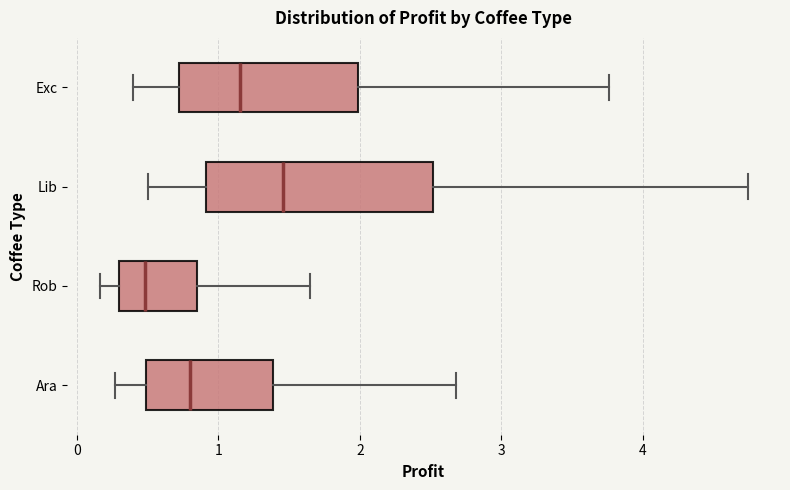

Where is the left edge of the box for Lib on the x-axis? The values are not printed on the chart, so give them approximately, as read against the axis.

0.9